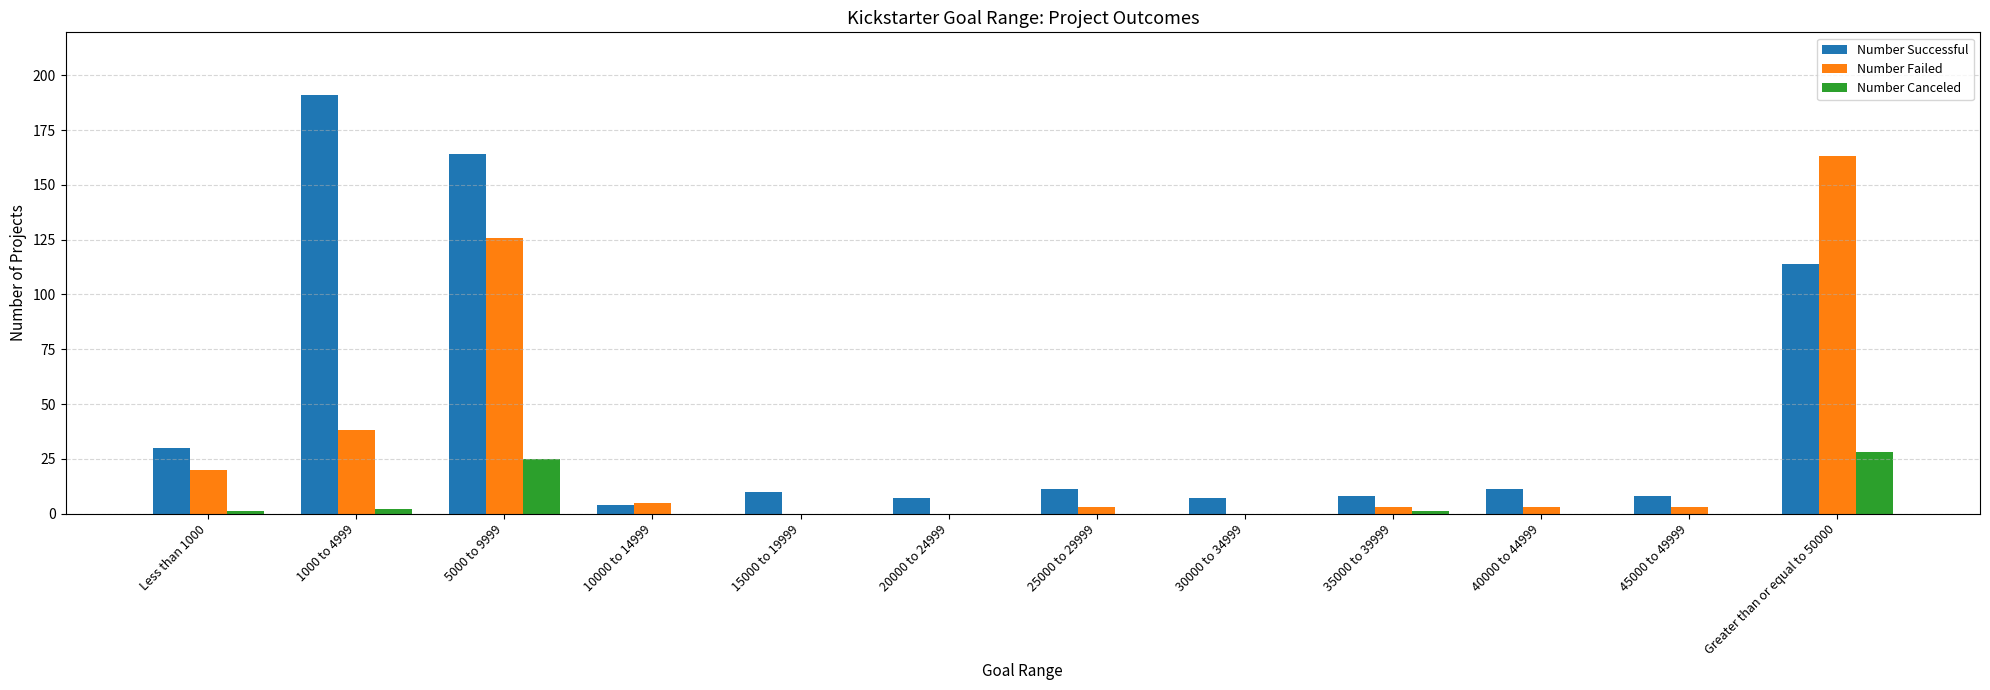

How many distinct data groups are displayed?

3